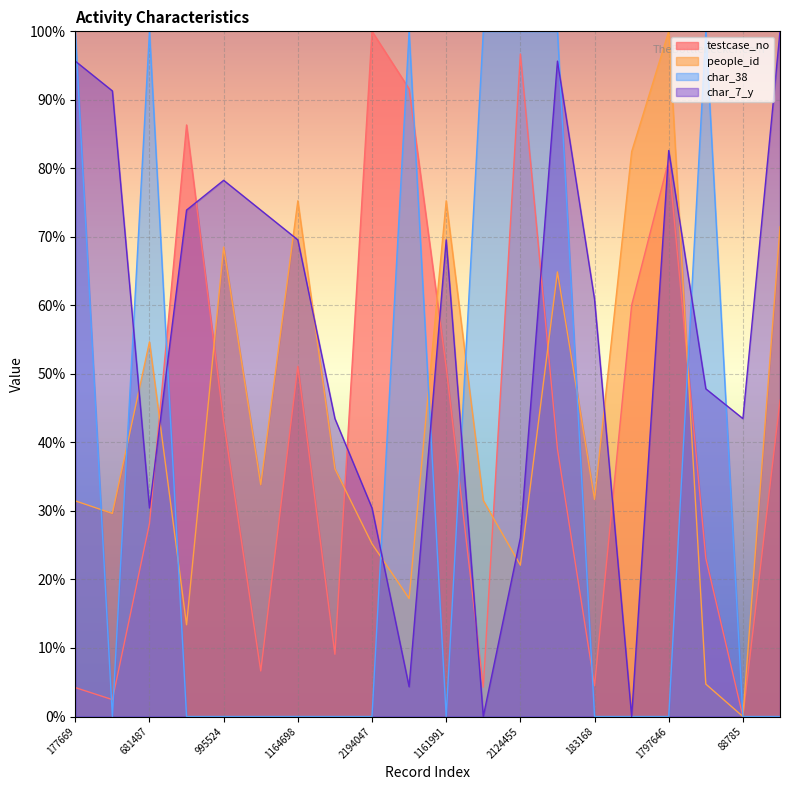

Between 2124455 and 228736, which is larger?

2124455